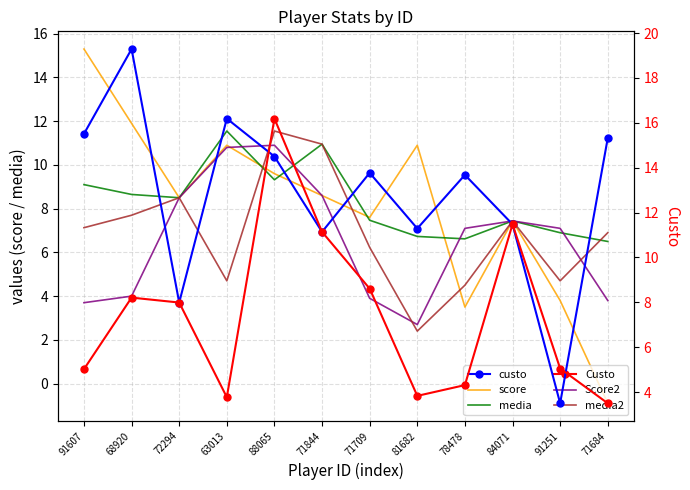

At 63013, list the series in order from smallest to largest.

Custo, media2, Score2, score, media, custo